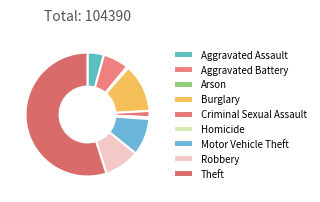

What is the majority slice?

Theft